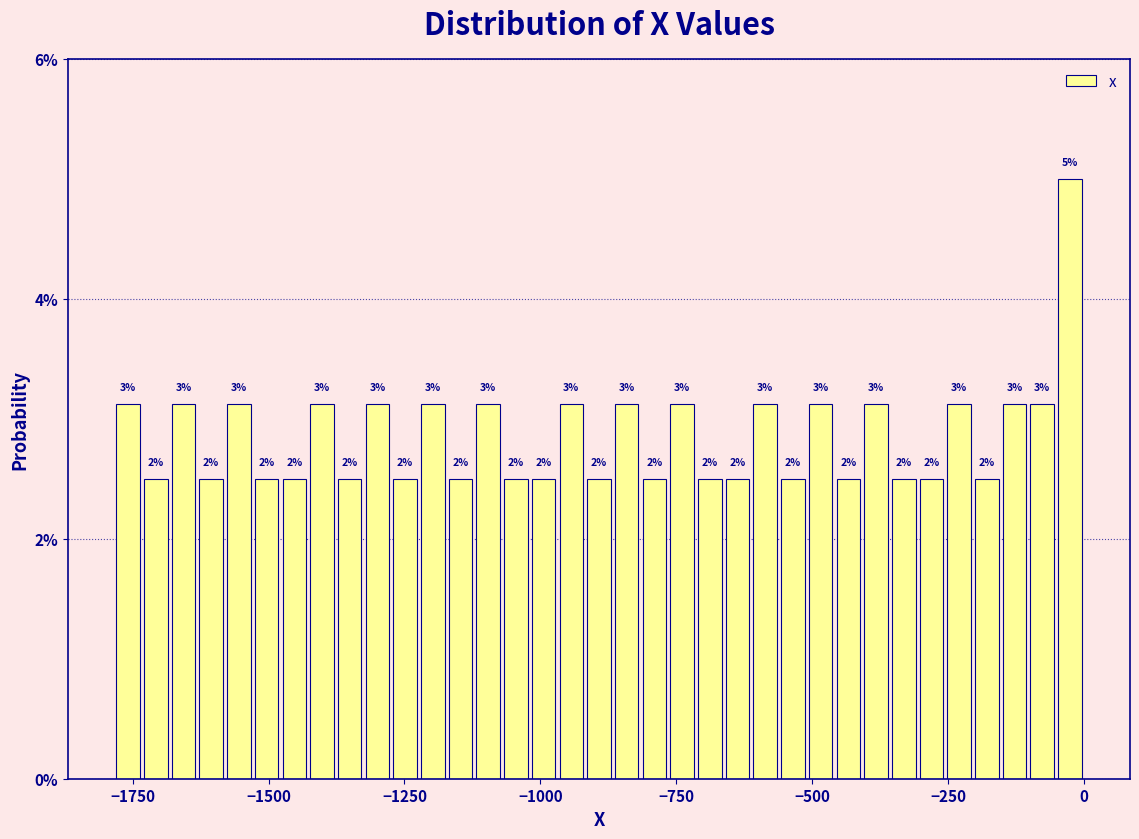

Around what value on the x-axis is the tallest bar? Give the approximate position of its centre, as read against the axis.

-50